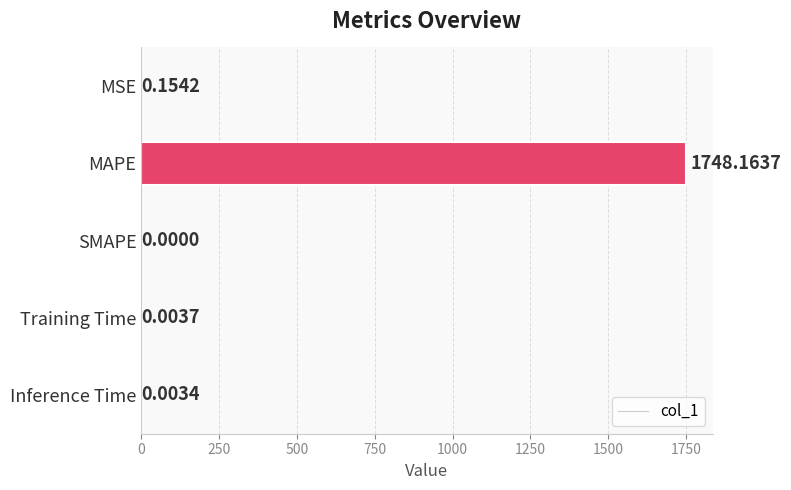

At which category does the chart reach its peak across all series?

MAPE